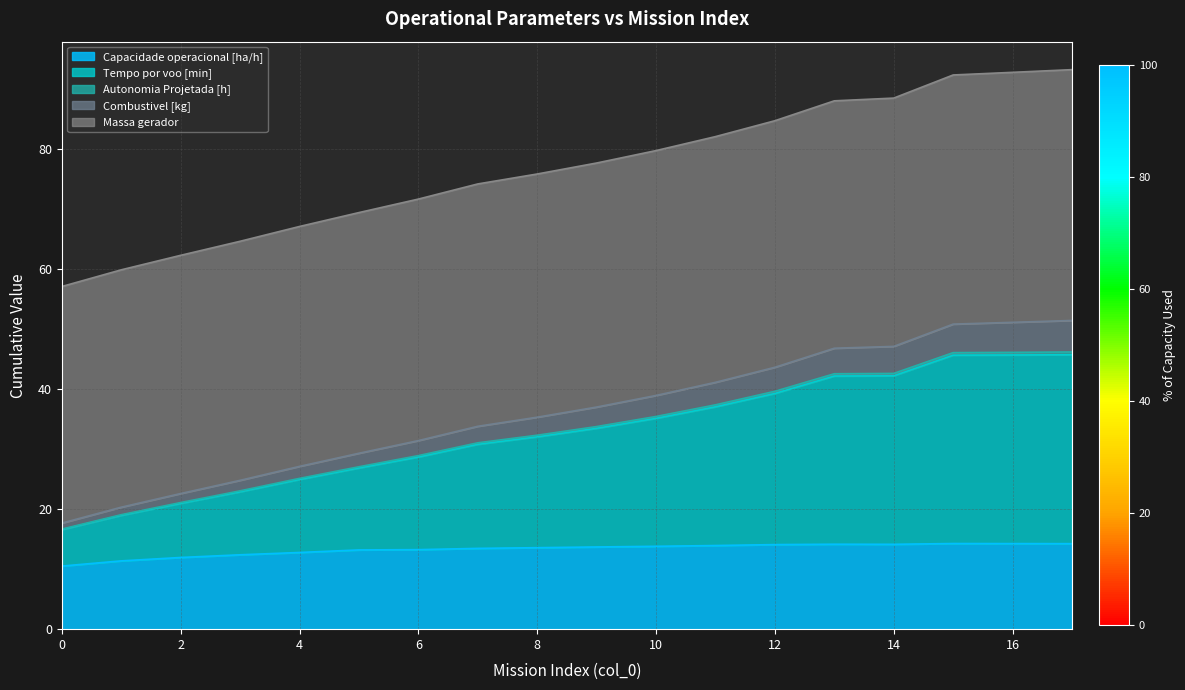

True or false: Capacidade operacional [ha/h] has a value of 19.8 at 2.

False